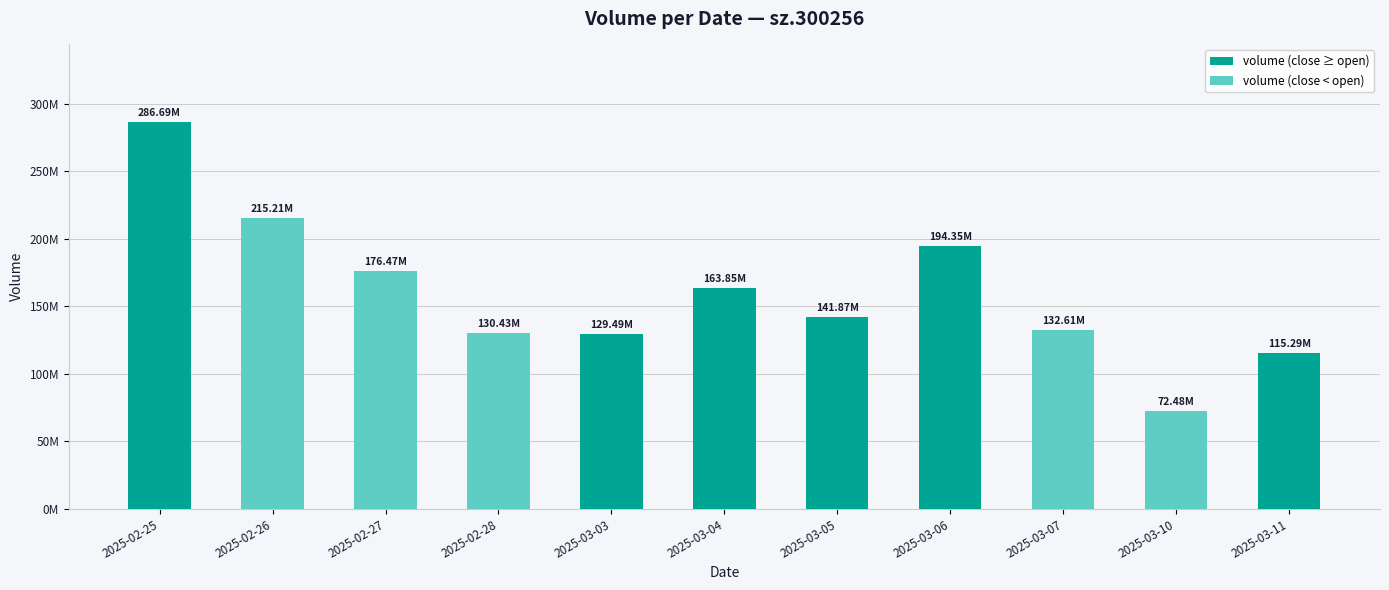

Does the chart contain stacked bars?

No